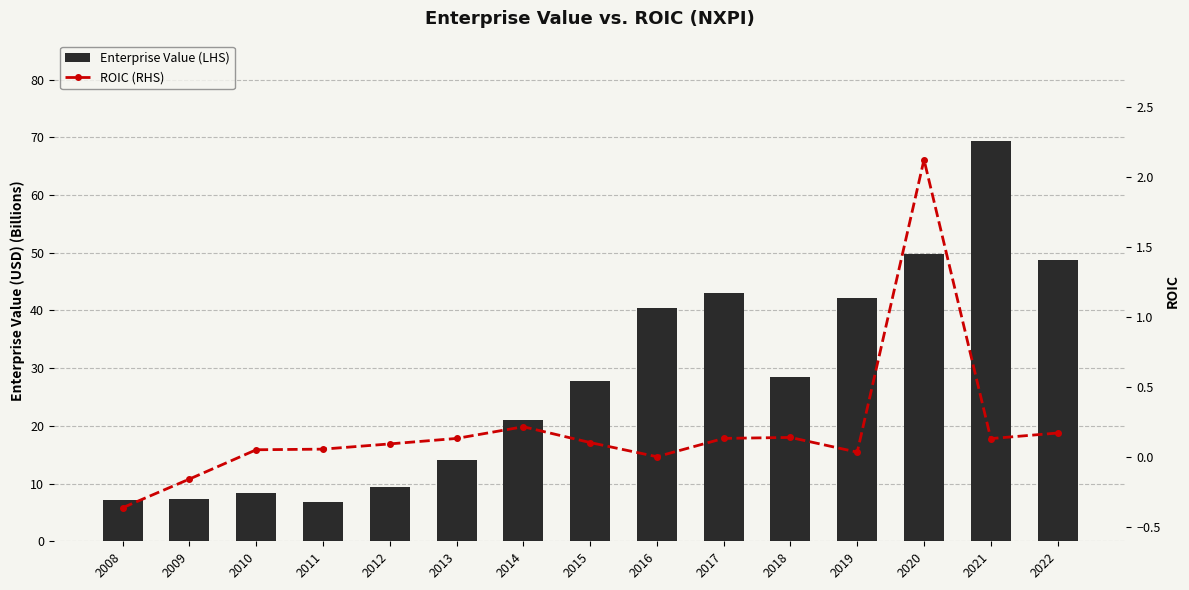

Is the value of Enterprise Value (LHS) at 2014 greater than the value of ROIC (RHS) at 2008?

Yes